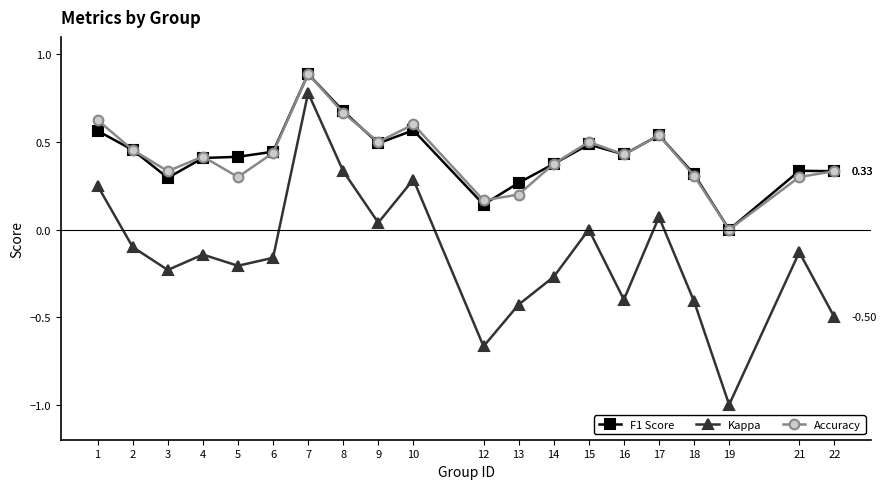

Between 14 and 19, which series saw the biggest shift?

Kappa